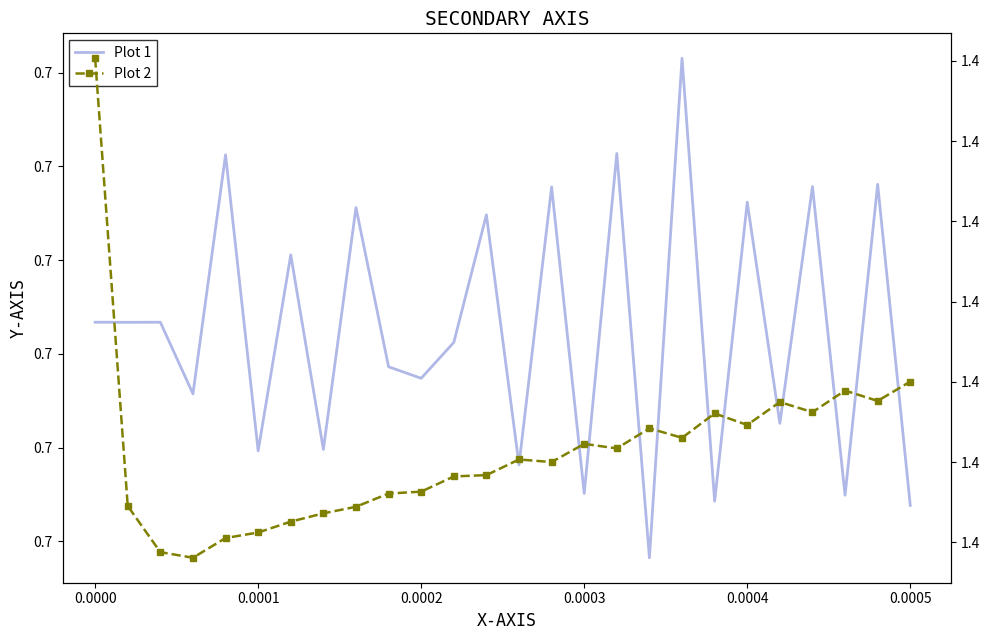

True or false: Plot 2 has more than 2 interior local peaks.

True